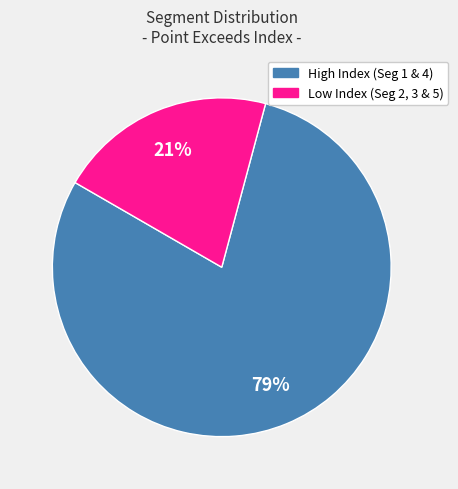

Is there any slice that represents more than half of the pie?

Yes